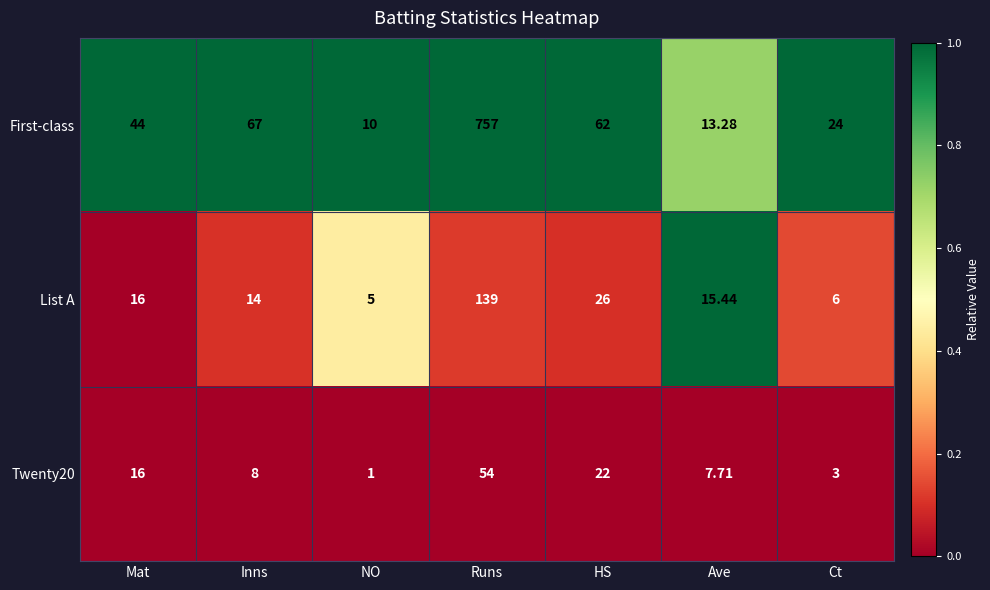

Which series has the largest total across all categories?

First-class